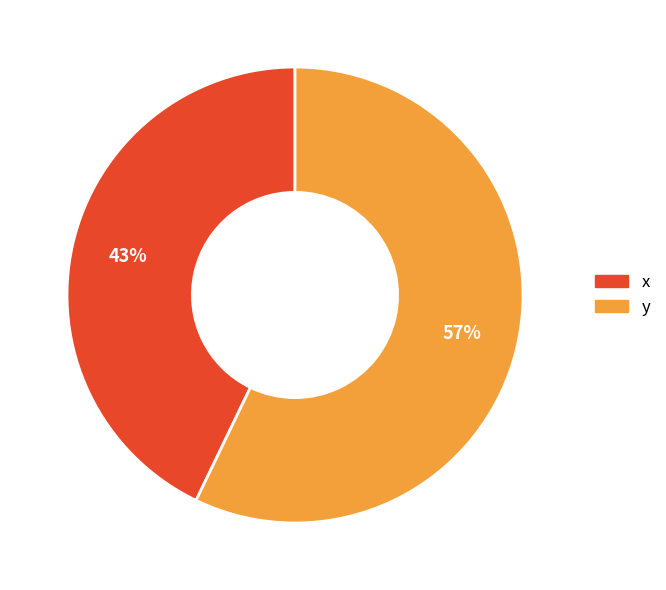

Do y and x together represent more than half of the pie?

Yes